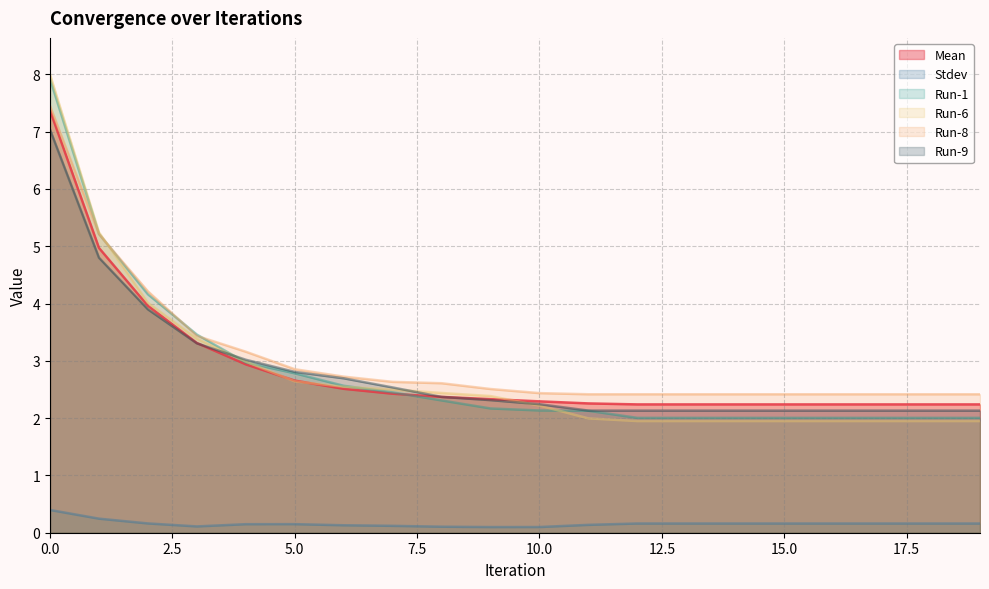

Between 18 and 7, which is larger?

7